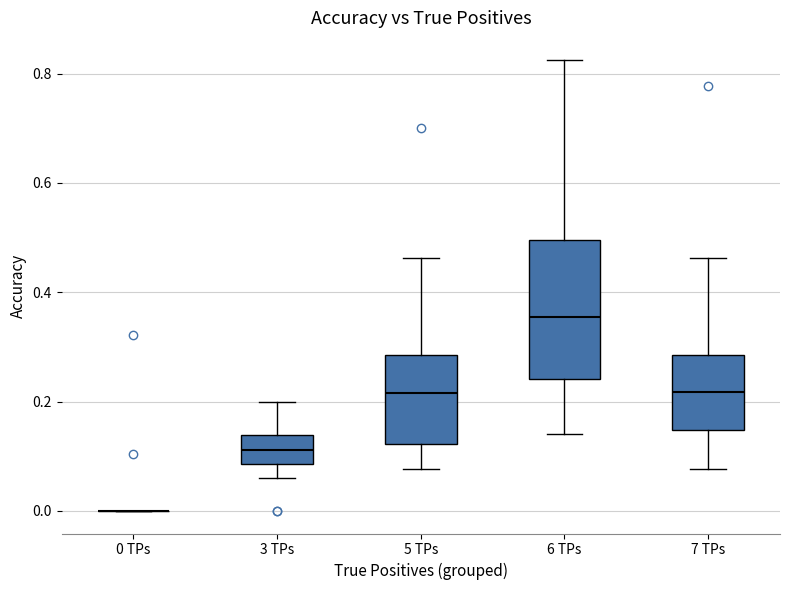

Reading left to right, transcribe this box plot: for each box, give where its median line is, the range the box spans, and where its two whiskers end, as read against the y-axis. The values are not printed on the chart, so give them approximately, as read against the axis.

0 TPs: box collapsed to a line at 0.00, whiskers 0.00 to 0.00
3 TPs: median 0.12, box 0.08 to 0.14, whiskers 0.06 to 0.20
5 TPs: median 0.22, box 0.12 to 0.28, whiskers 0.08 to 0.46
6 TPs: median 0.36, box 0.24 to 0.50, whiskers 0.14 to 0.82
7 TPs: median 0.22, box 0.14 to 0.28, whiskers 0.08 to 0.46